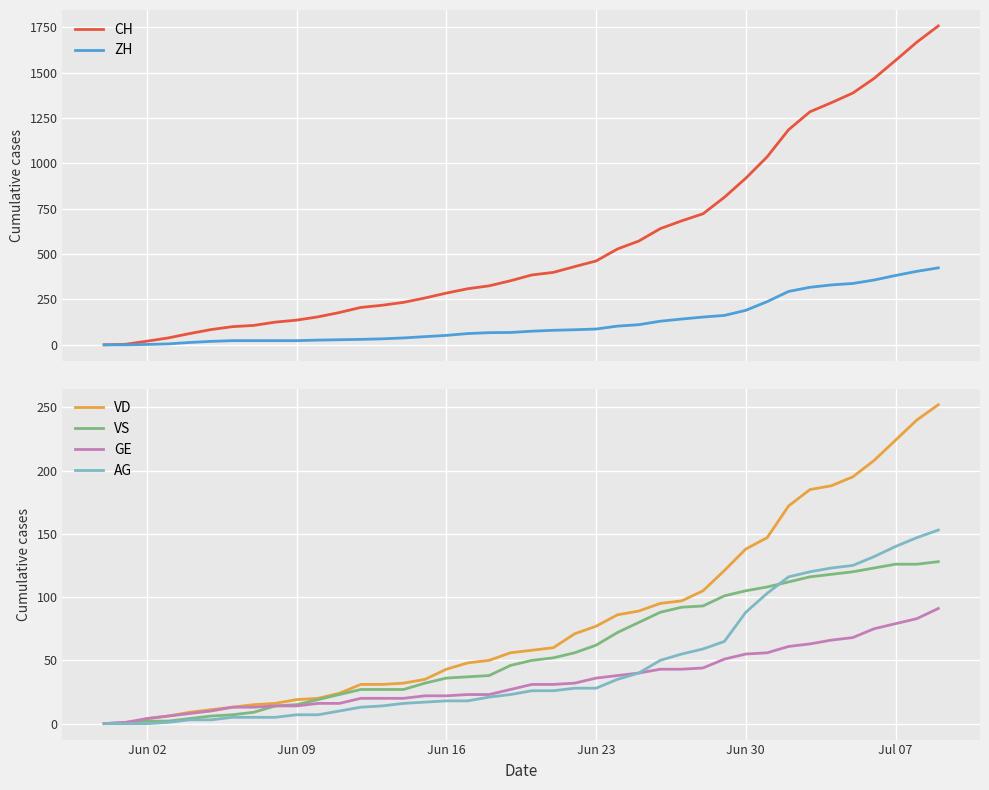

Is it true that VD equals 77 at Jun 23?

True